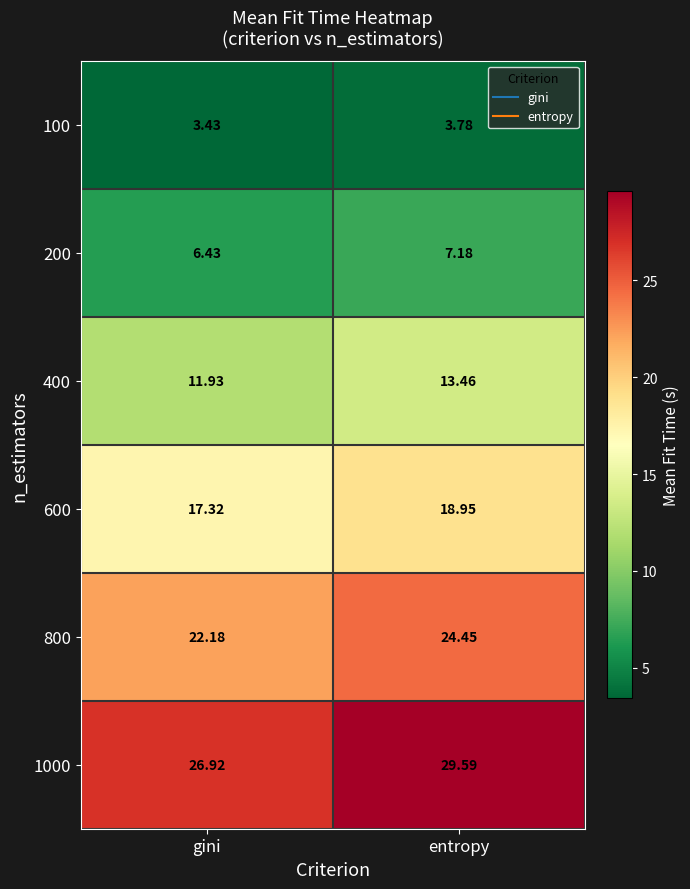

Which label corresponds to the largest value in the chart?

entropy